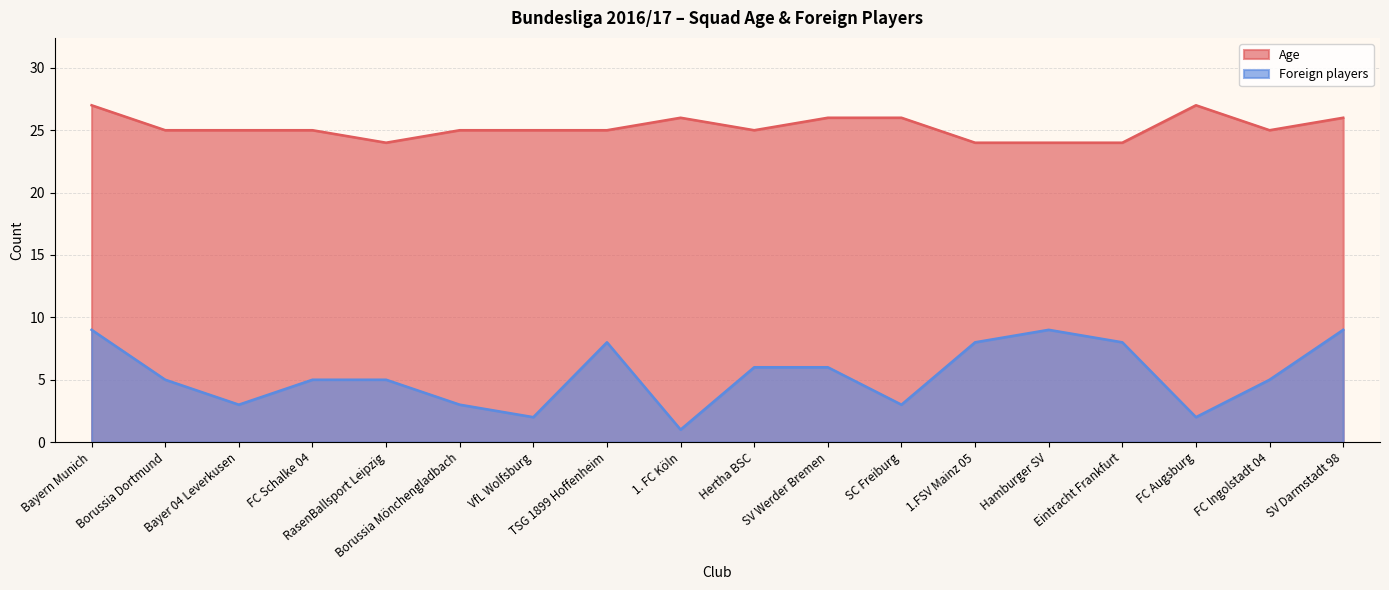

How many interior local valleys does the Age series have?

3